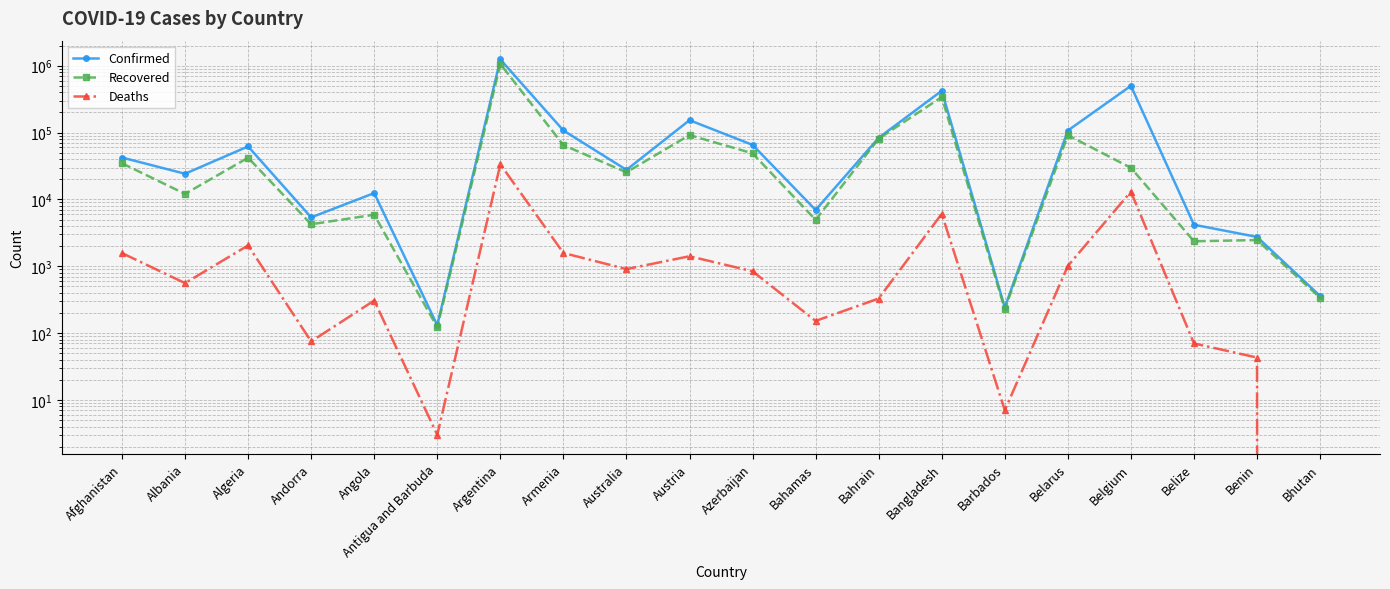

What are all the series names shown in the legend?

Confirmed, Recovered, Deaths